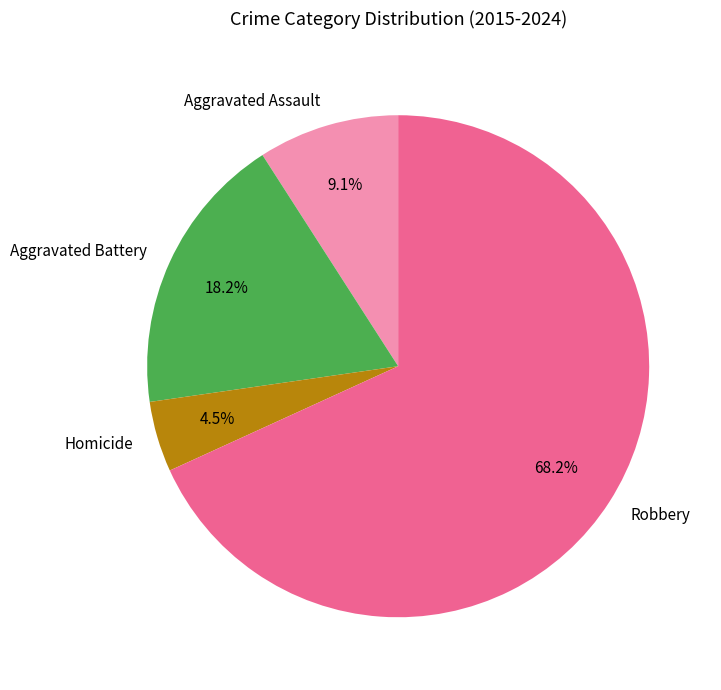

Count the number of slices in the pie.

4